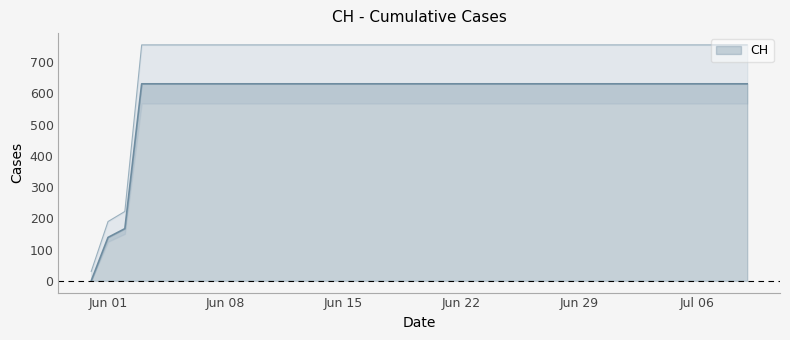

What is the value of the 2nd point from the left?

139